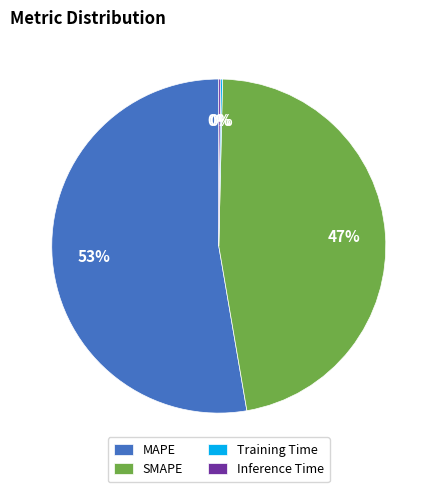

True or false: SMAPE accounts for 47% of the total.

True